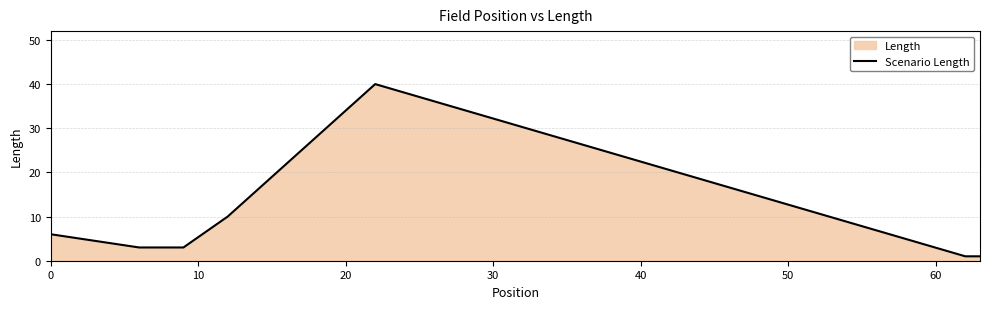

How many lines are shown in the chart?

1